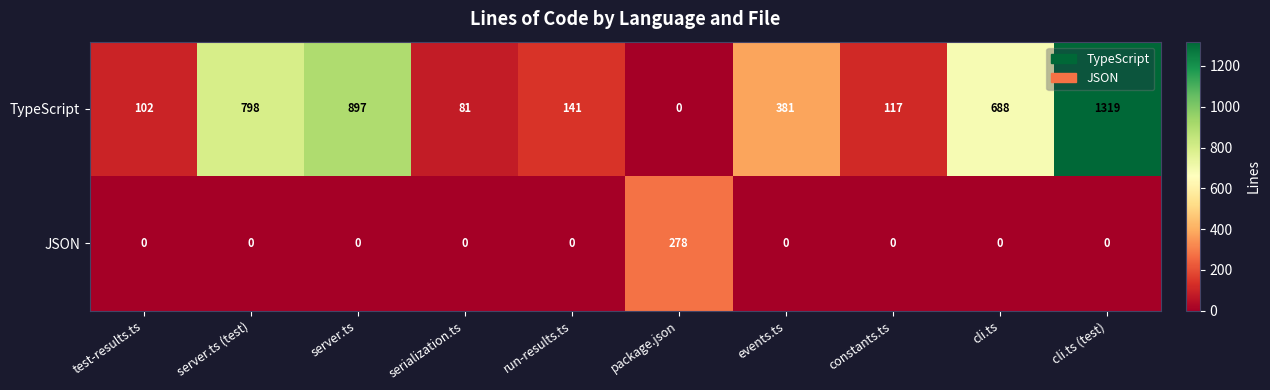

Which series has the largest total across all categories?

TypeScript